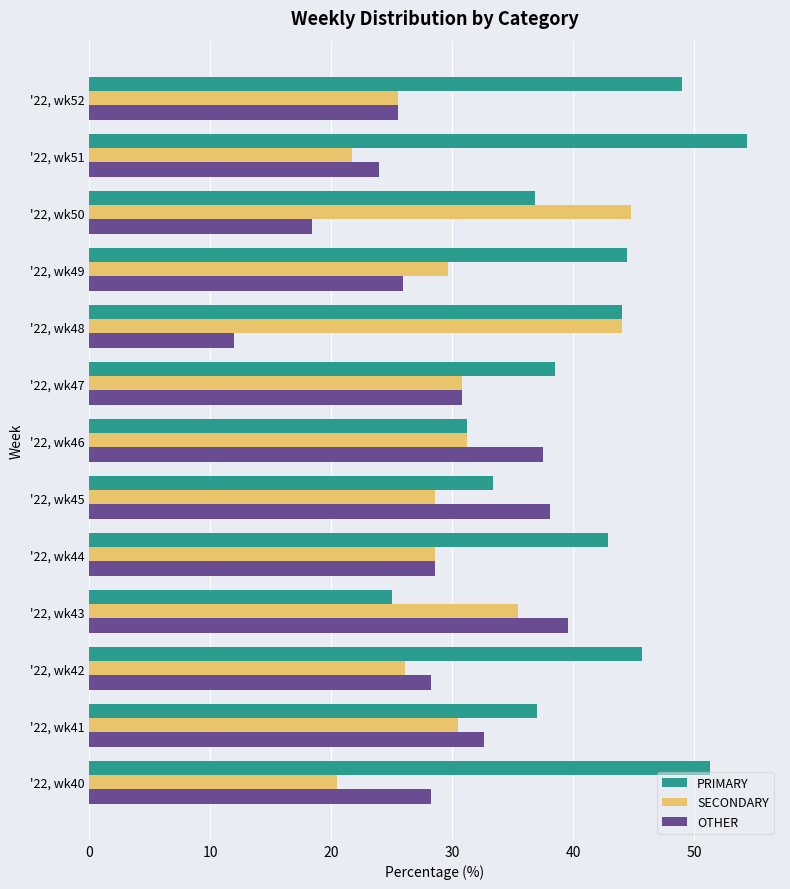

Rank the categories by OTHER value from highest to lowest.

'22, wk43, '22, wk45, '22, wk46, '22, wk41, '22, wk47, '22, wk44, '22, wk42, '22, wk40, '22, wk49, '22, wk52, '22, wk51, '22, wk50, '22, wk48